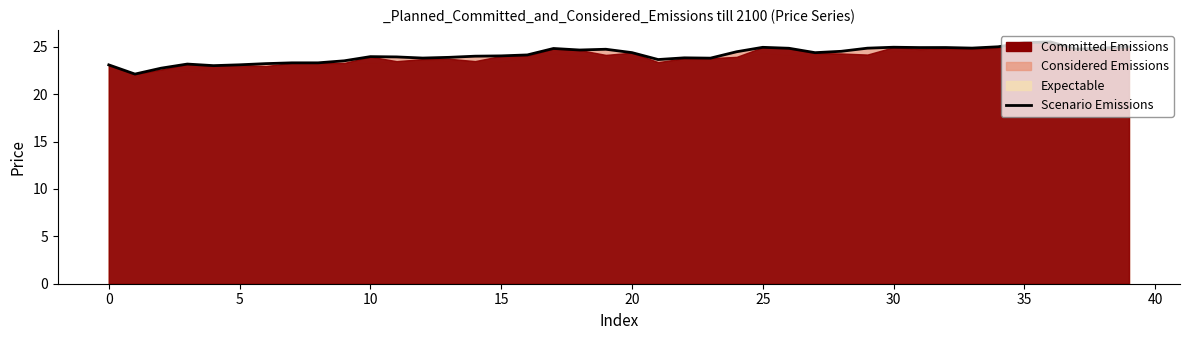

What is the smallest value displayed?

22.1